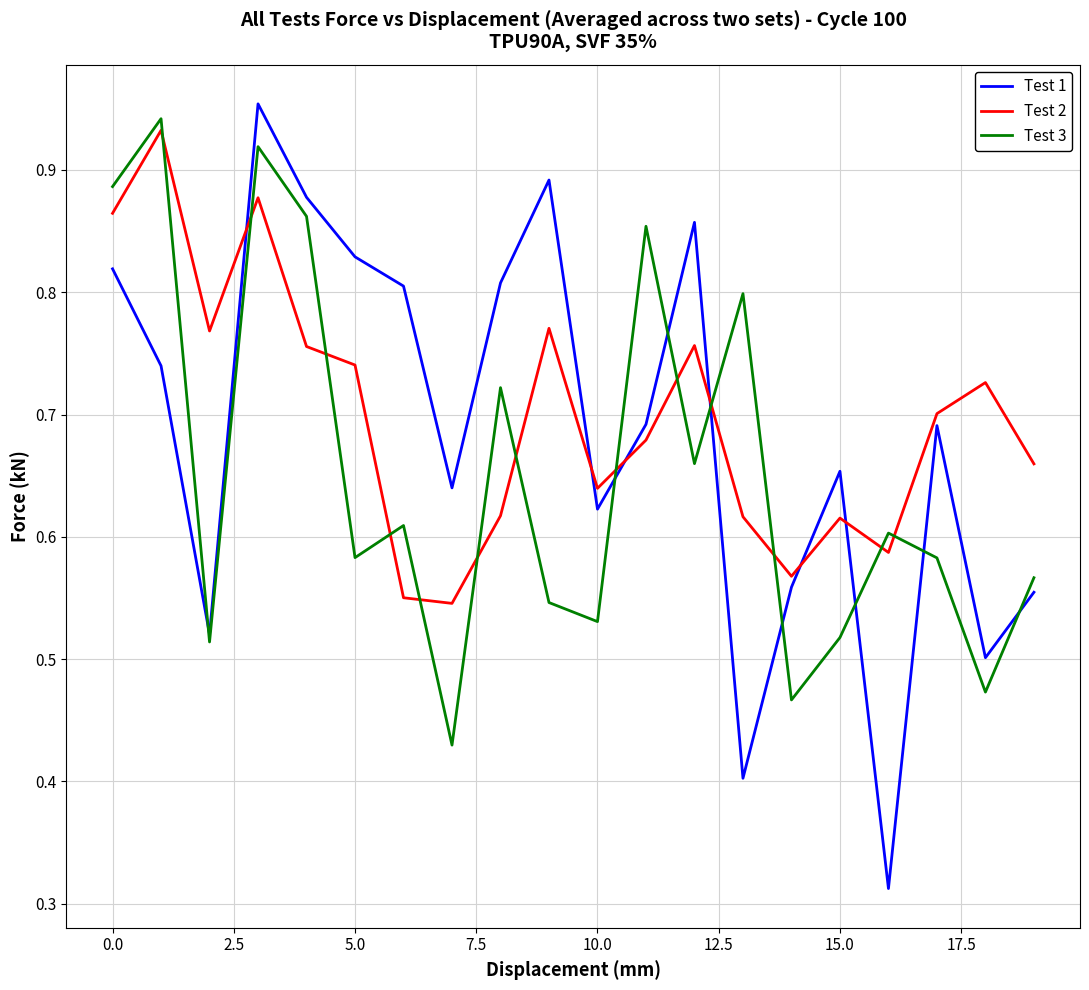

Does the chart display data point markers on the line(s)?

No